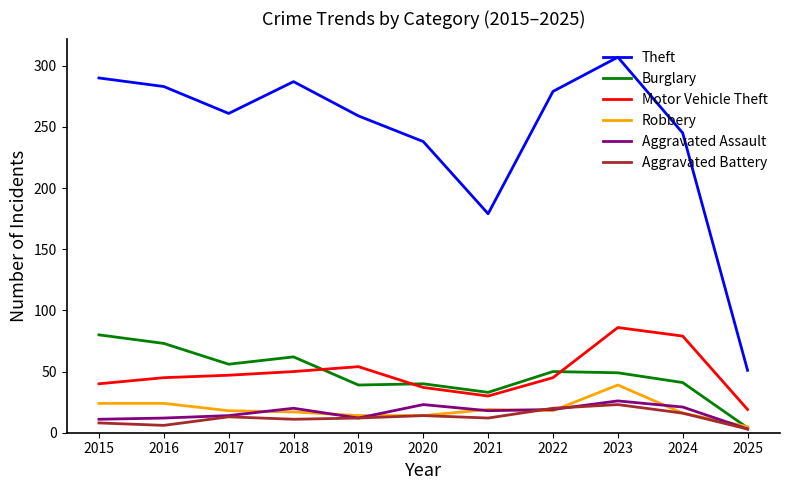

True or false: Aggravated Assault and Theft intersect in this chart.

False